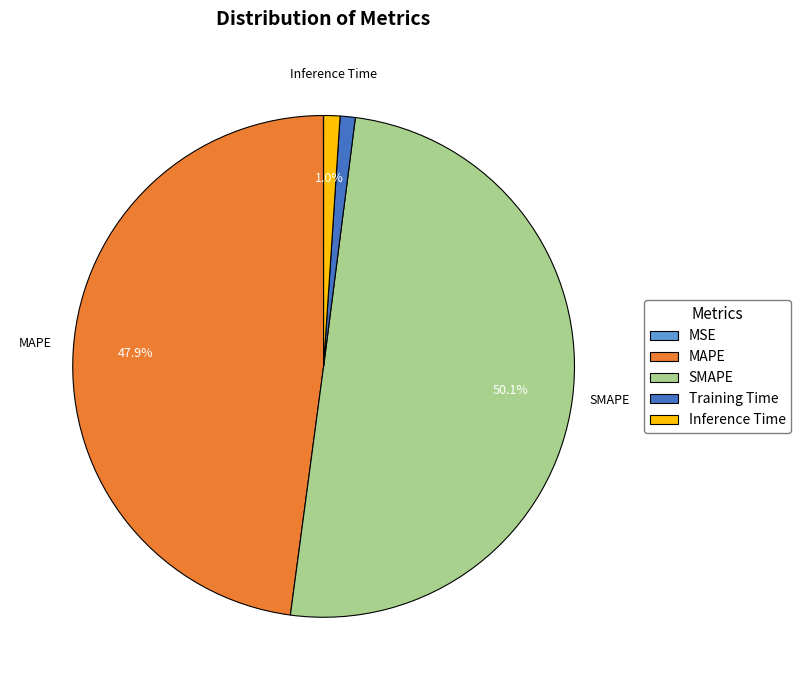

Which category has the biggest portion of the pie?

SMAPE